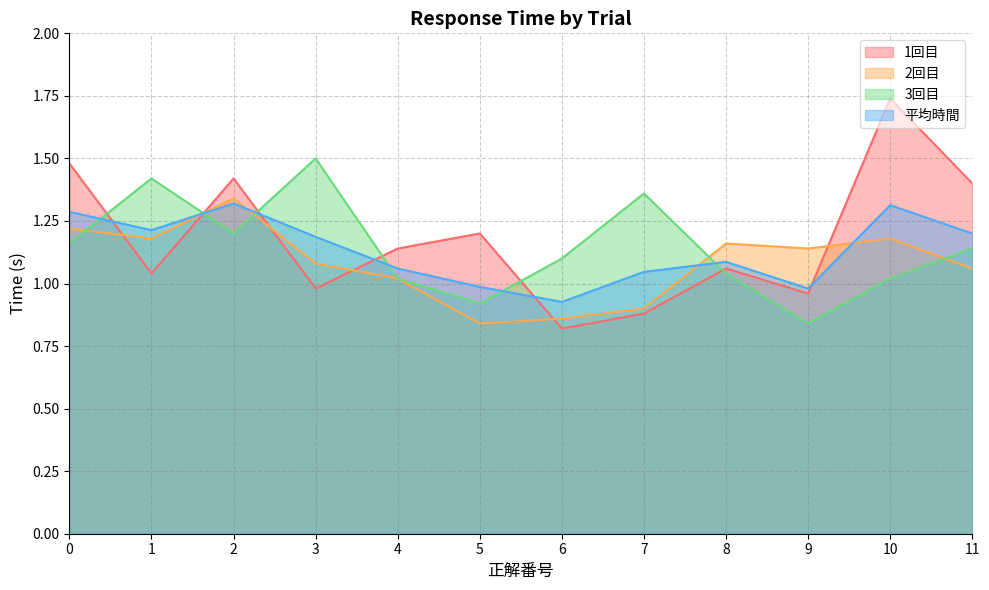

Is the value of 1回目 at 0 greater than the value of 3回目 at 11?

Yes